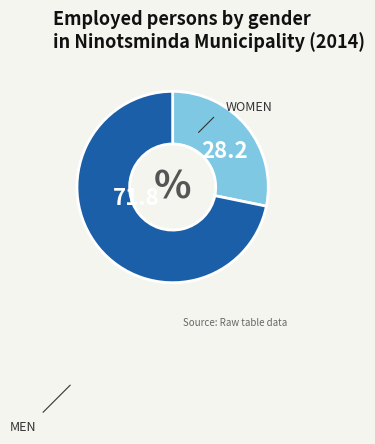

Does any single category account for the majority?

Yes